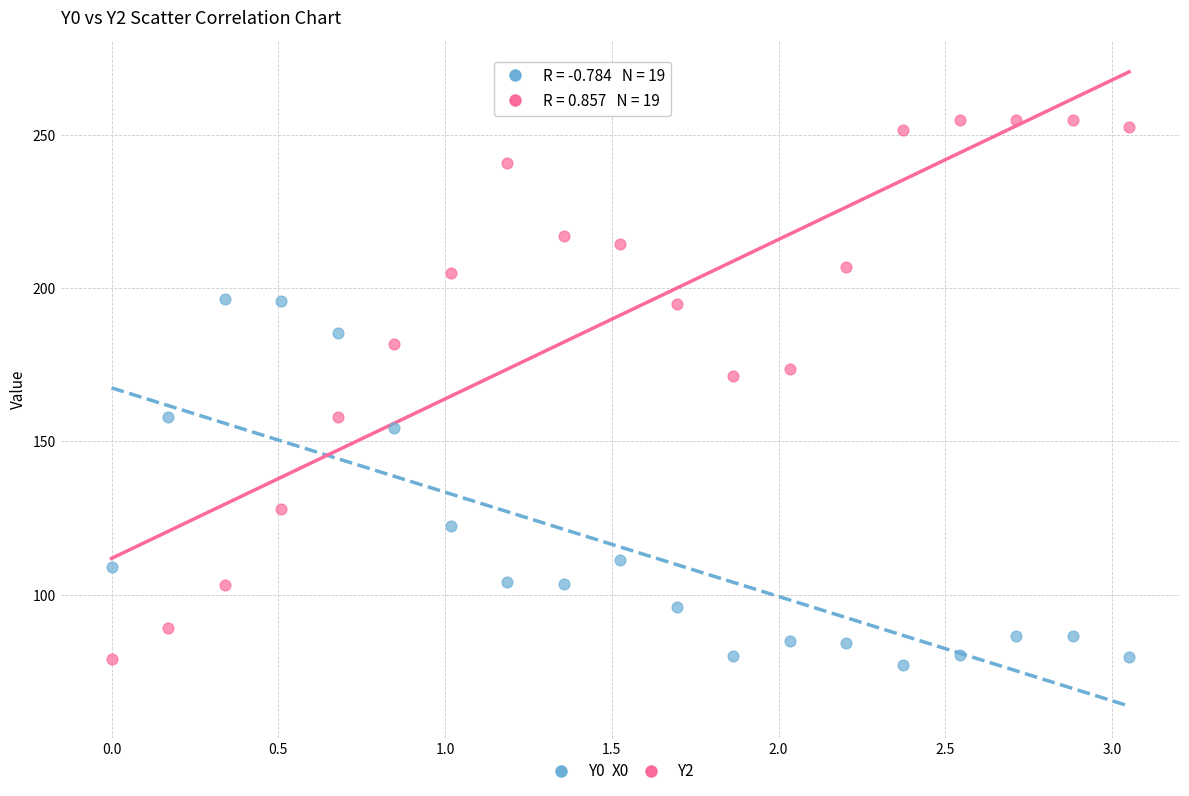

Which series reaches the maximum Y coordinate?

Y2